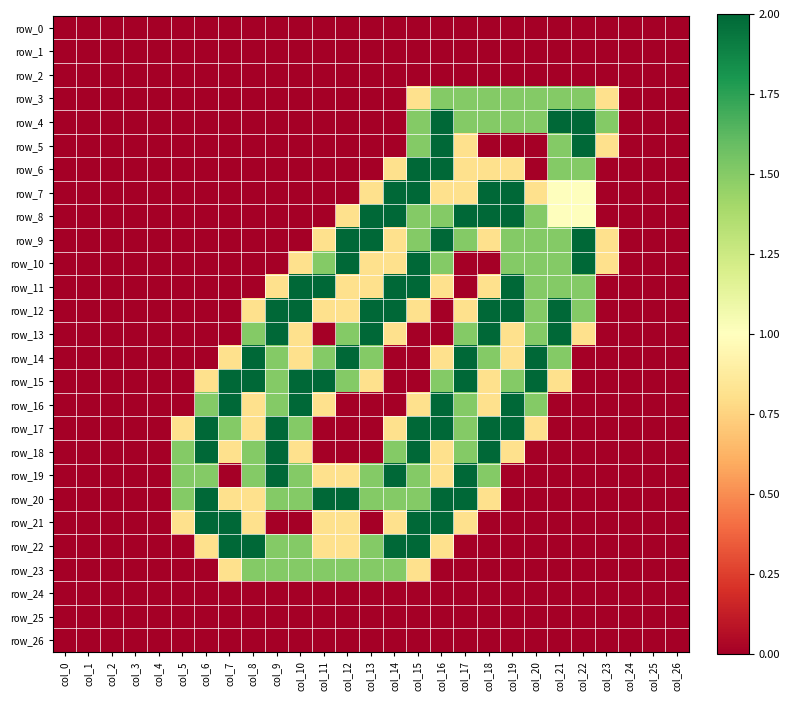

At how many categories does at least one series exceed 1?

19